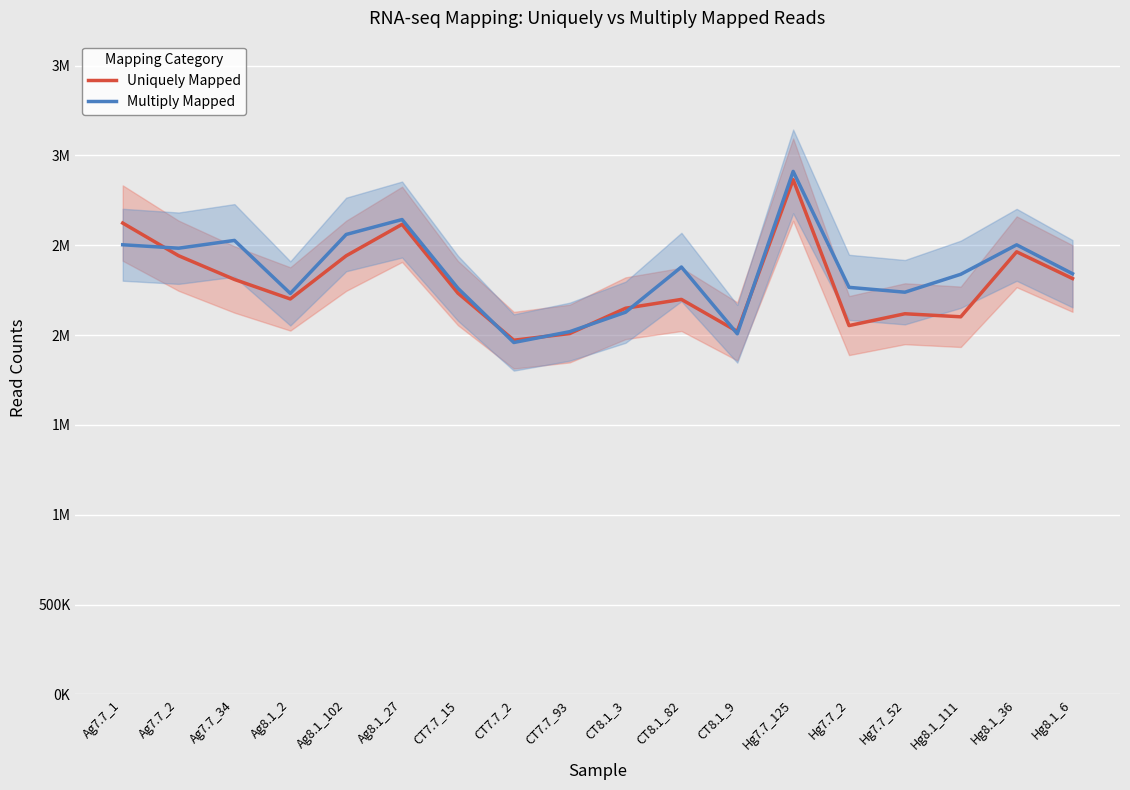

What is the spread (max minus min) of values at CT8.1_82?

180341